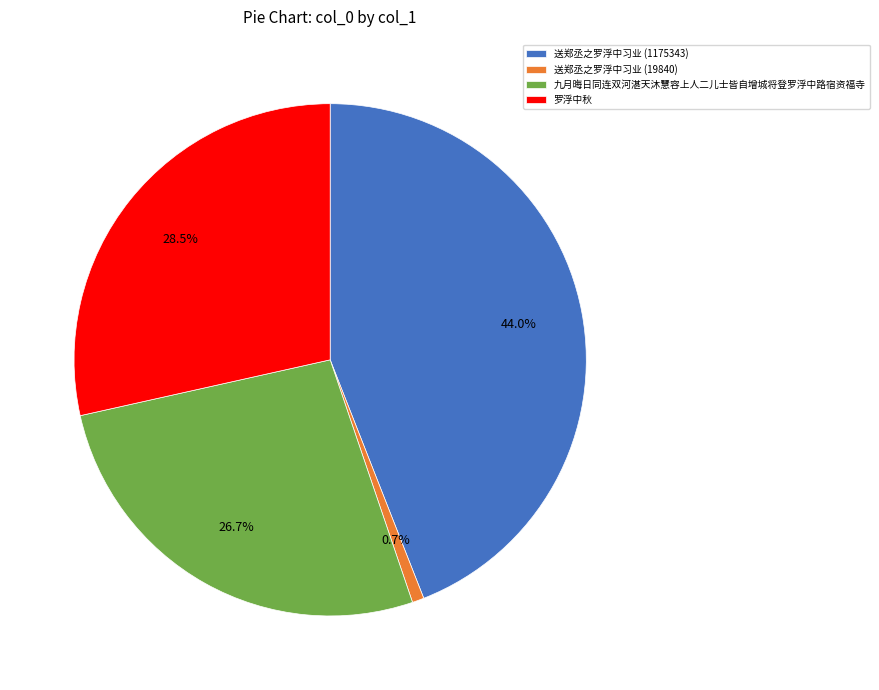

Is 罗浮中秋 the majority of the pie?

No